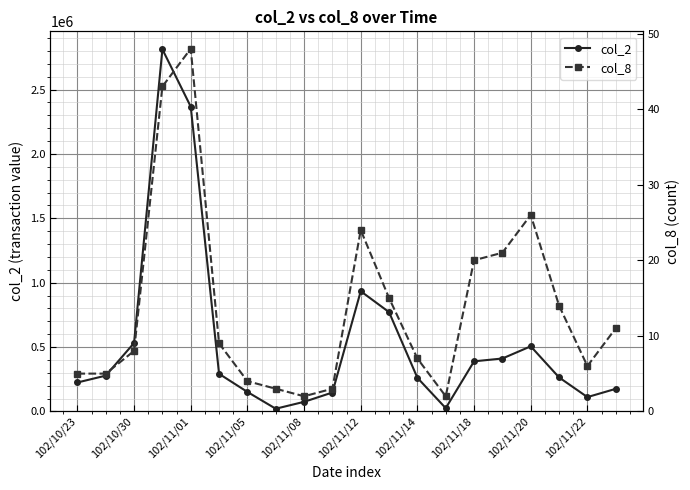

The value of col_2 at 17 is 425091. True or false?

False